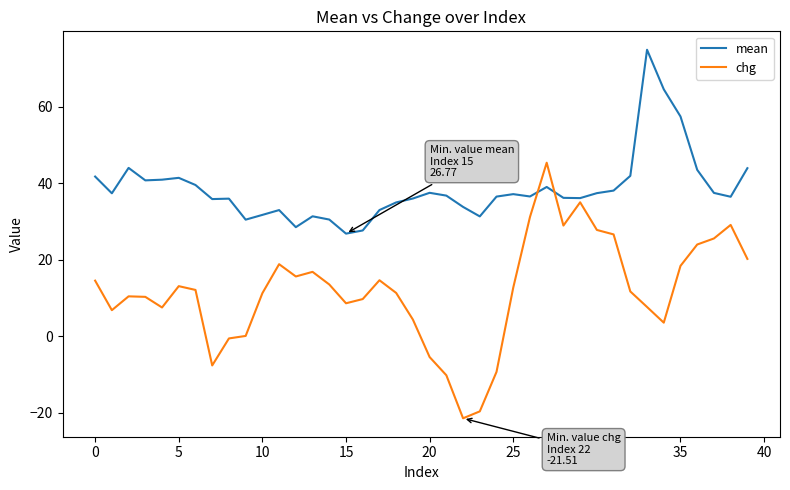

Does the chart display data point markers on the line(s)?

No